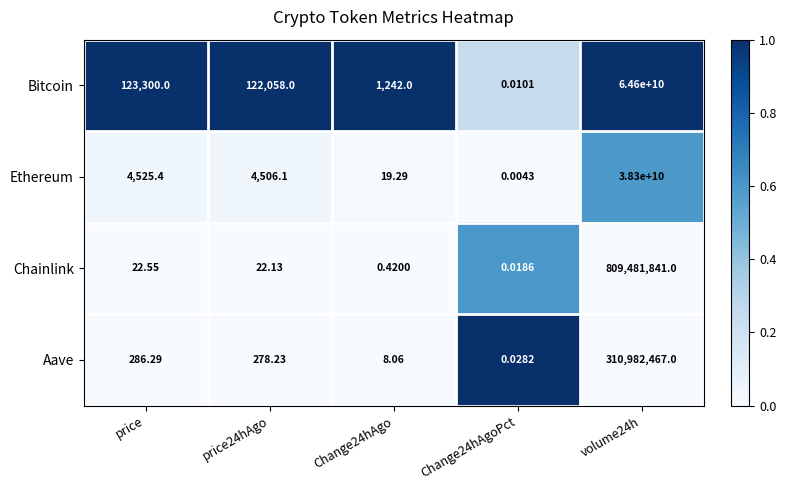

Between Change24hAgo and volume24h, which series saw the biggest shift?

Bitcoin